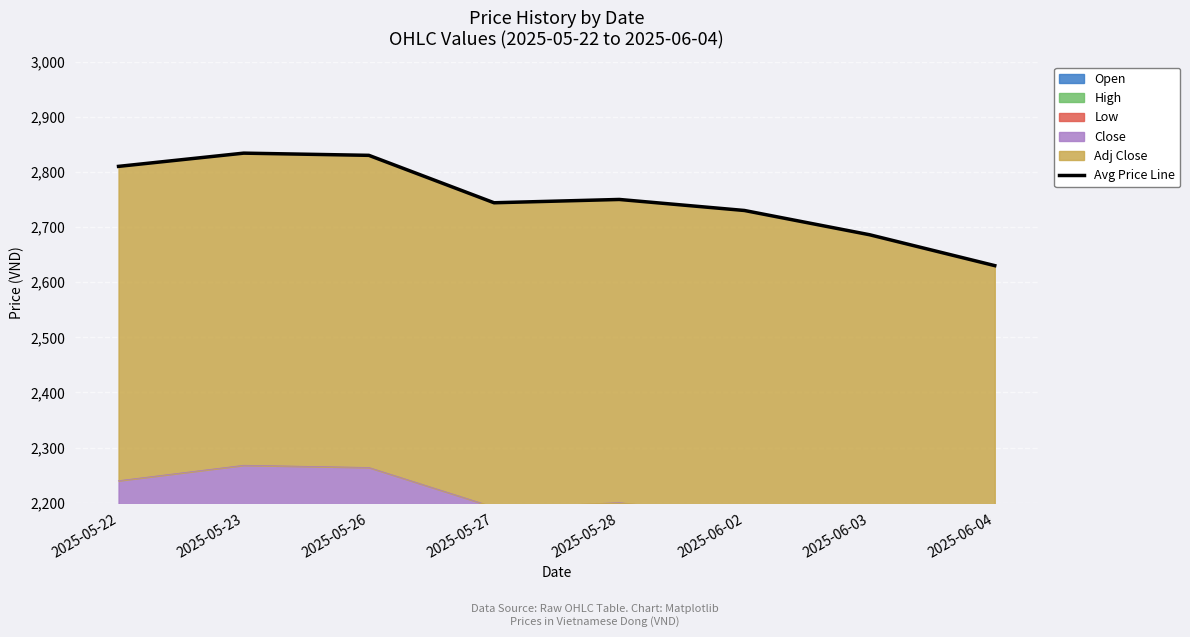

What is the change in value from 2025-06-03 to 2025-06-04?

-56